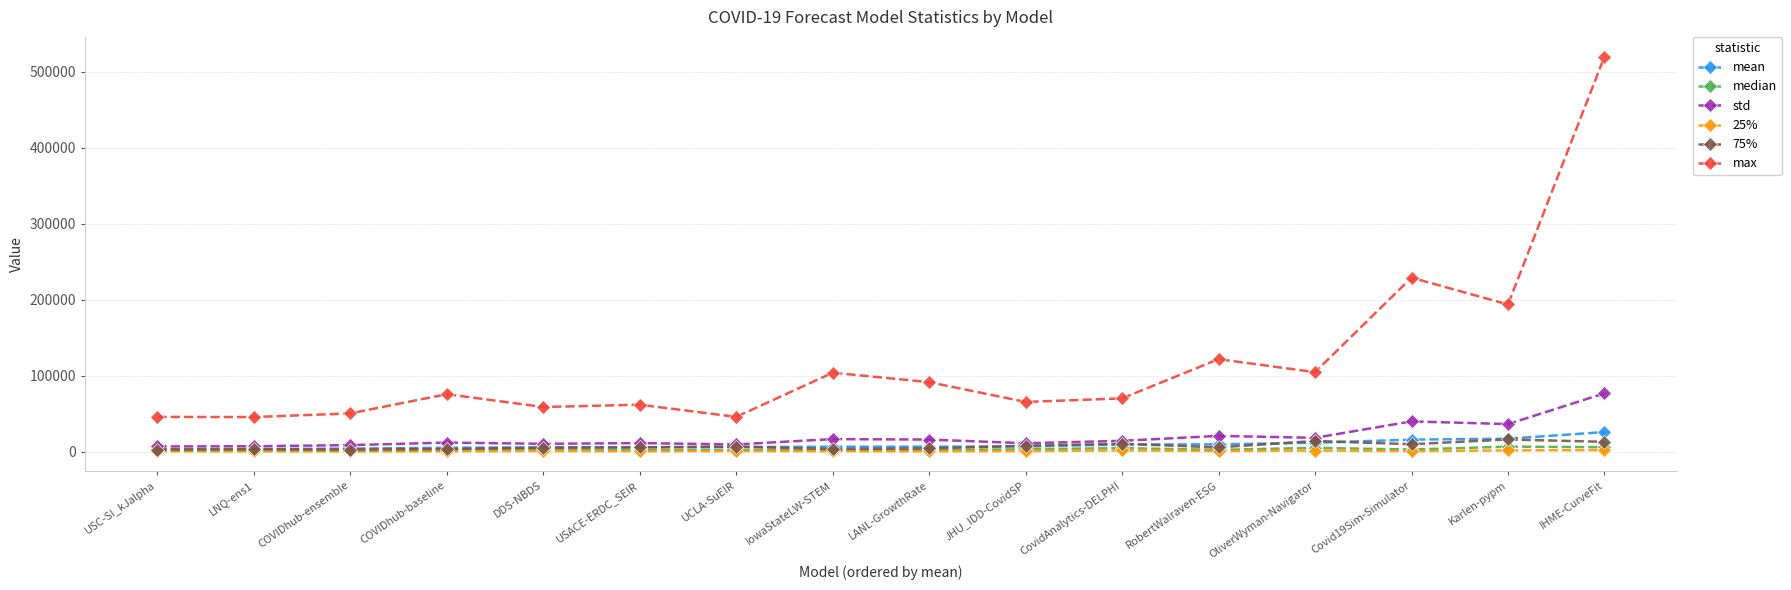

The value of std at COVIDhub-baseline is 11918.8. True or false?

True